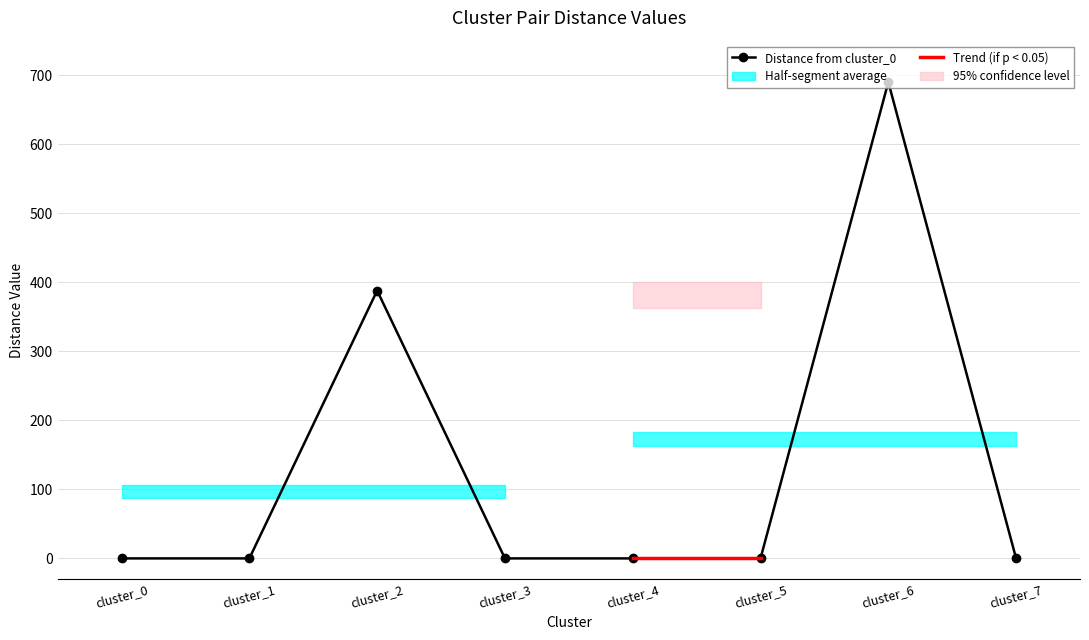

True or false: cluster_5 has more than 2 interior local peaks.

False